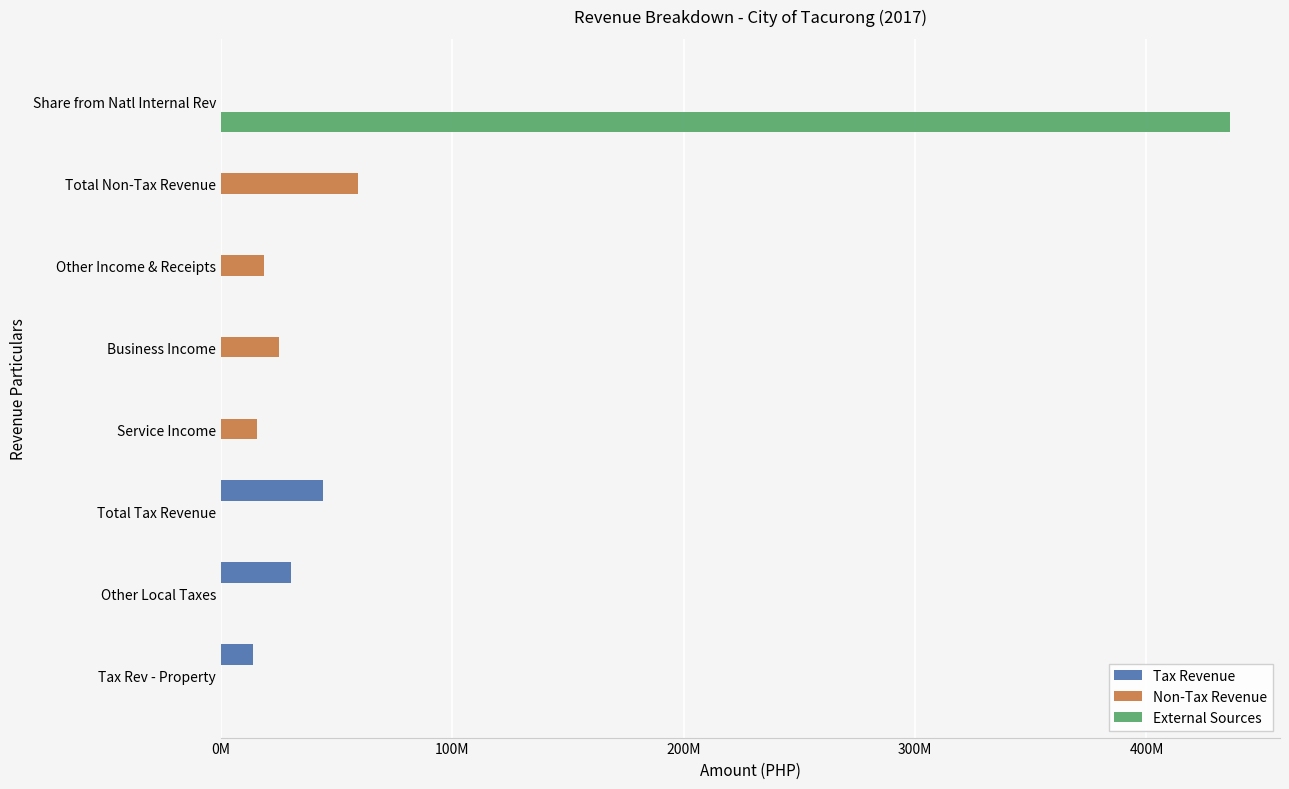

What are all the series names shown in the legend?

Tax Revenue, Non-Tax Revenue, External Sources